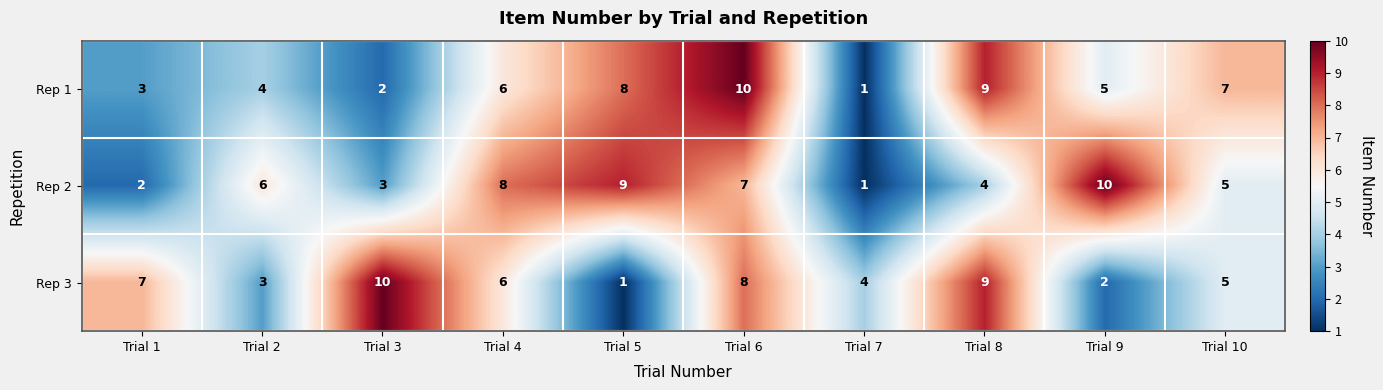

What is the difference between the highest and lowest values at Trial 1?

5